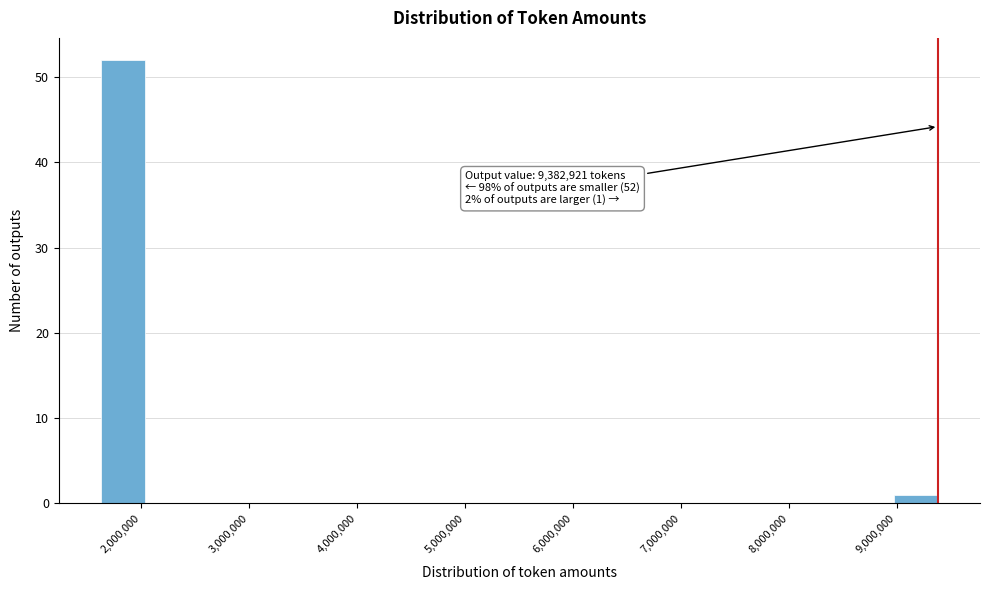

Which range on the x-axis has the tallest bar?

1600000 to 2000000